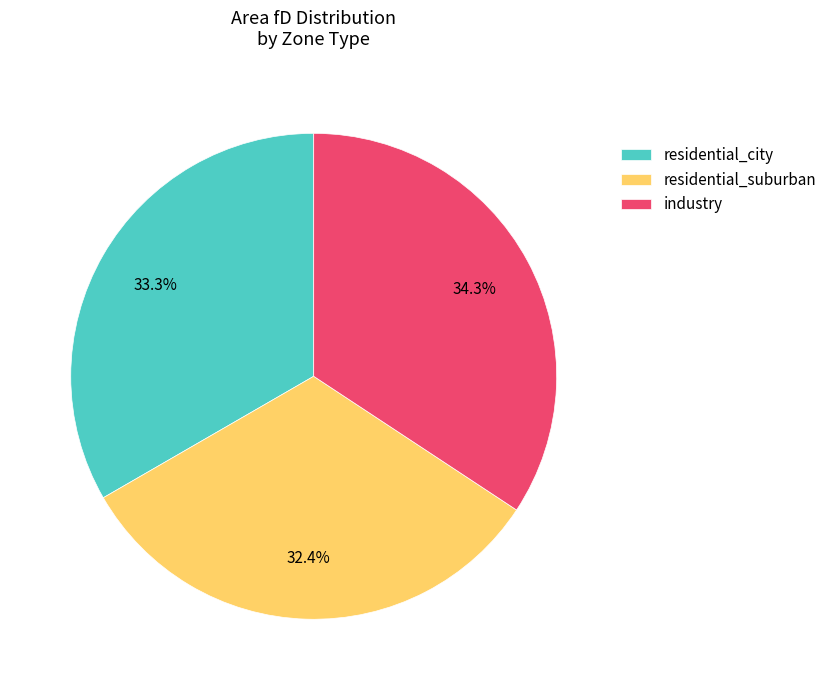

Which has a higher value, industry or residential_city?

industry